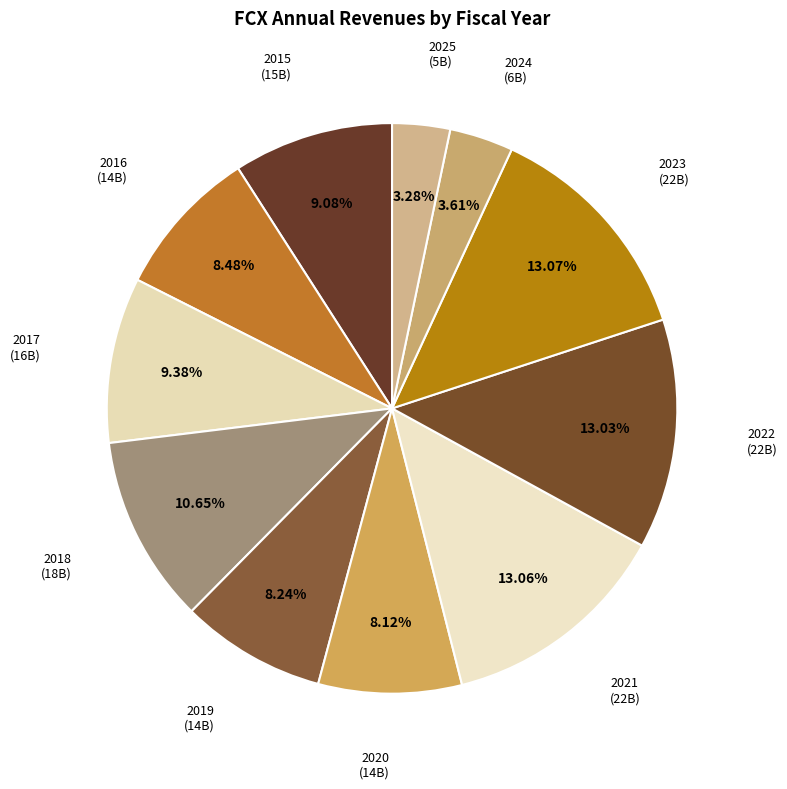

How many slices are in this pie chart?

11